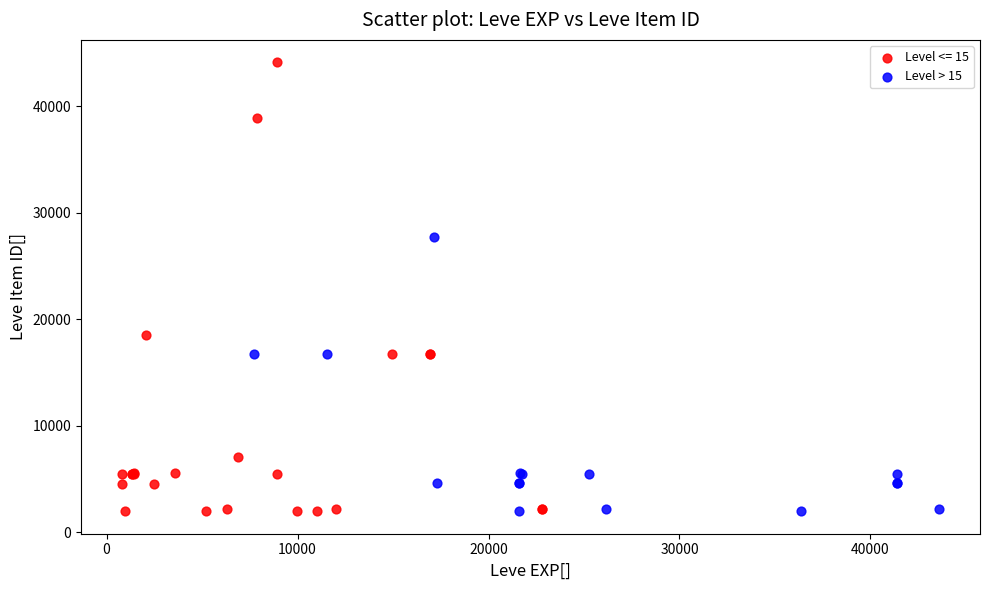

Which series contains the highest Y value?

Level <= 15